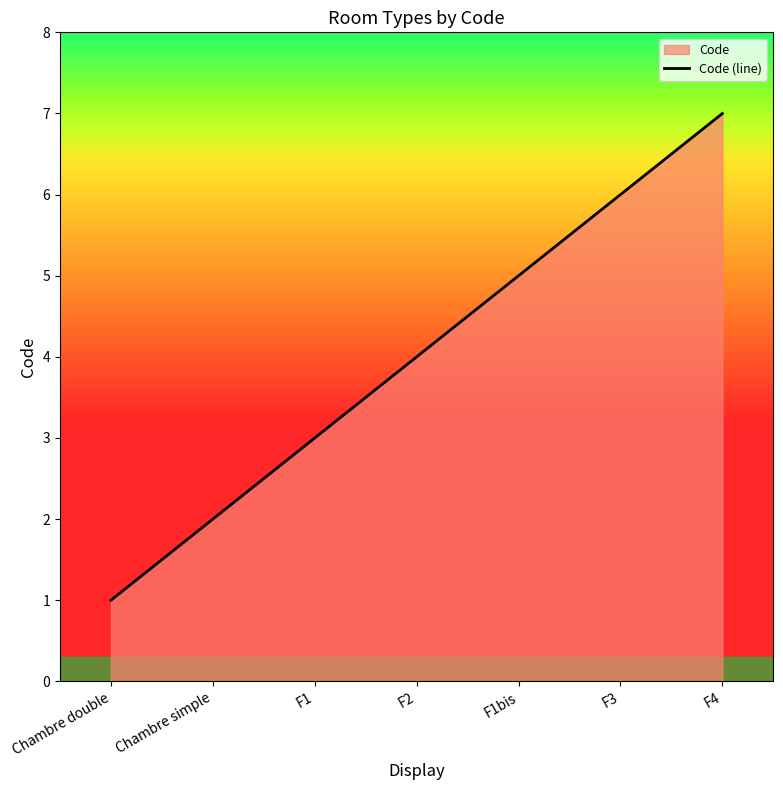

How many data points are less than 4?

3